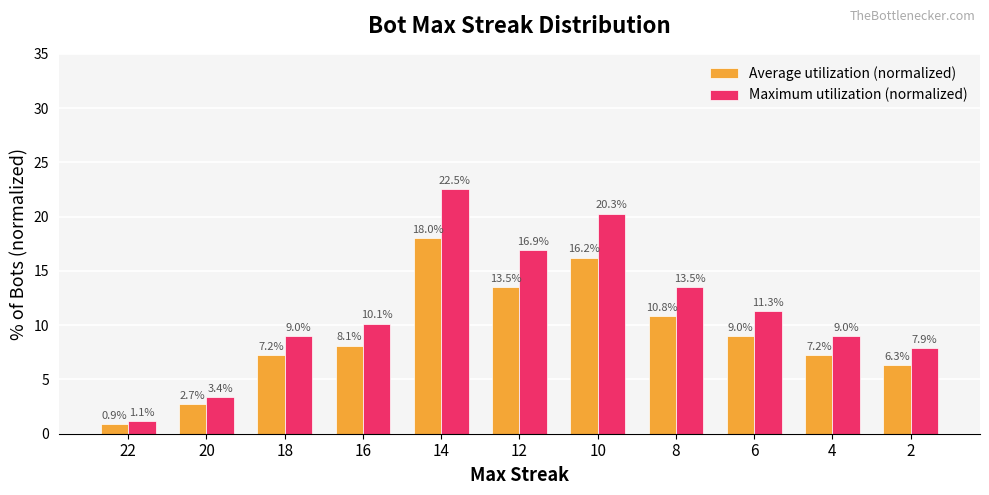

What is the greatest value displayed?

22.5